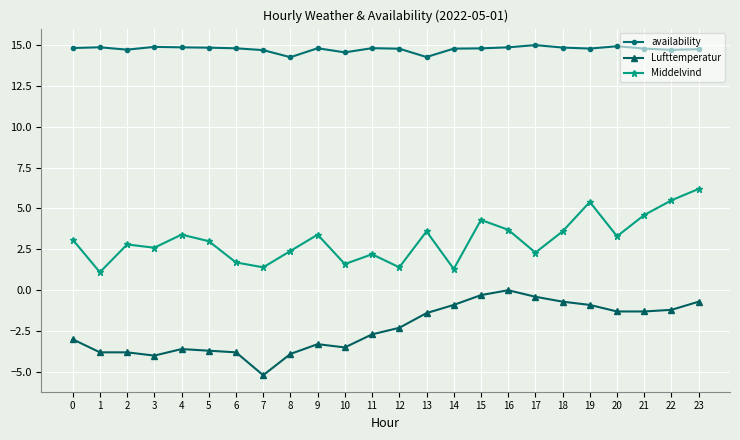

What is the highest value of the Middelvind series?

6.2